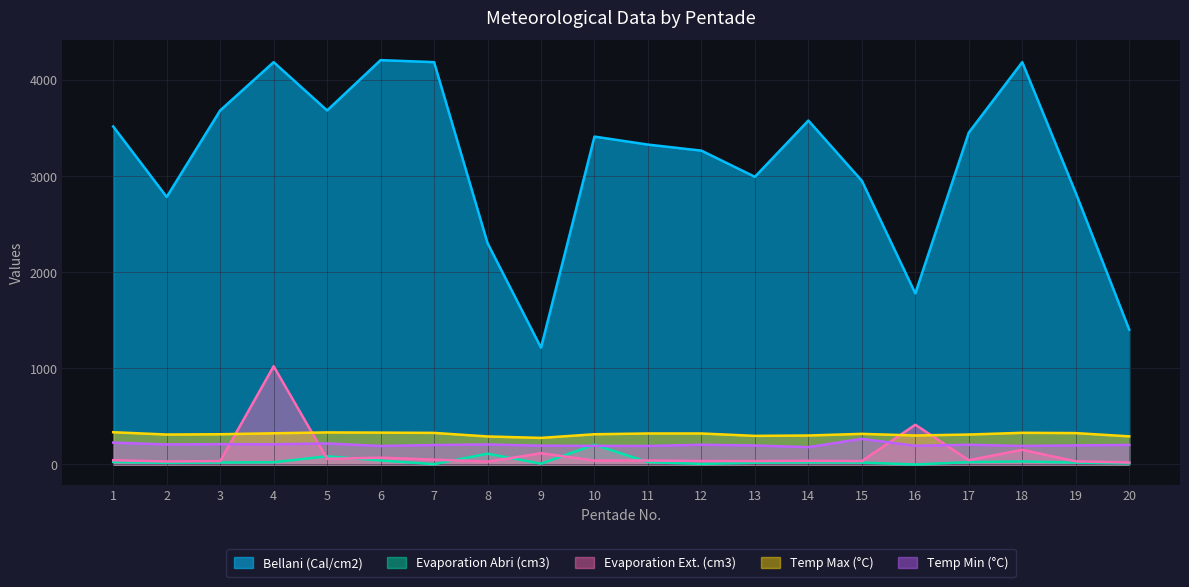

True or false: Evaporation Abri (cm3) and Temp Max (°C) intersect in this chart.

False